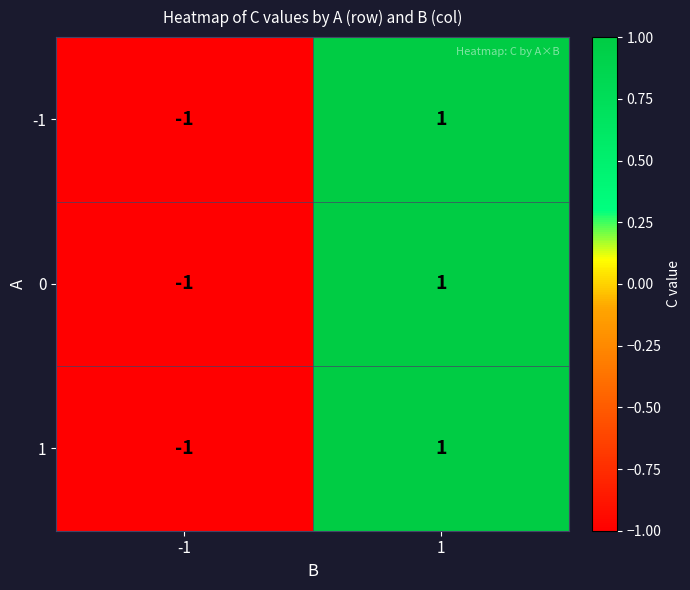

Is it true that 1 equals -1 at -1?

True